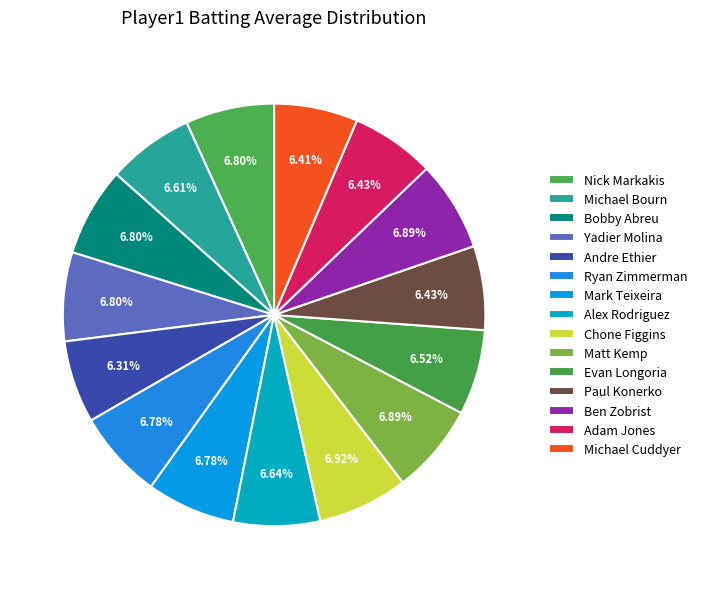

How many slices are in this pie chart?

15